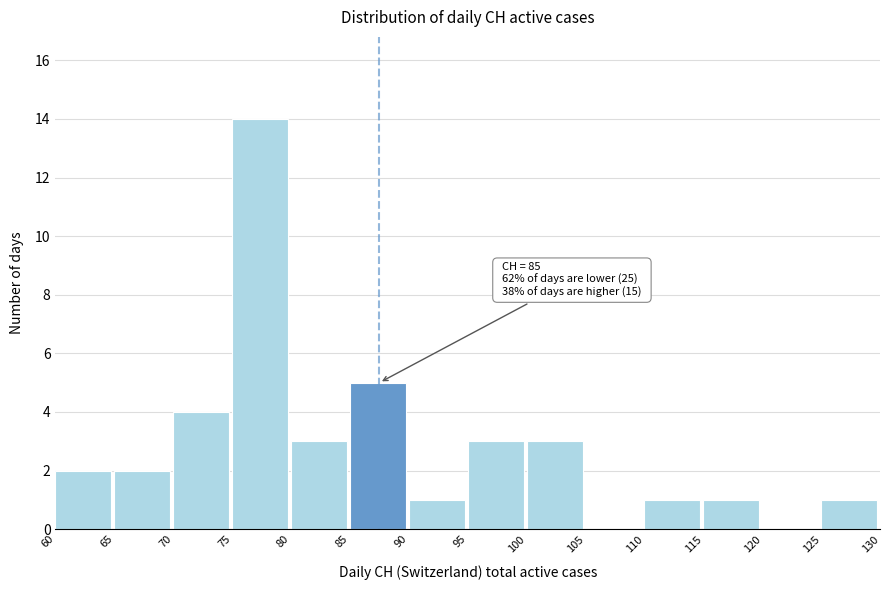

Over which range of the x-axis is the bar tallest?

75 to 80